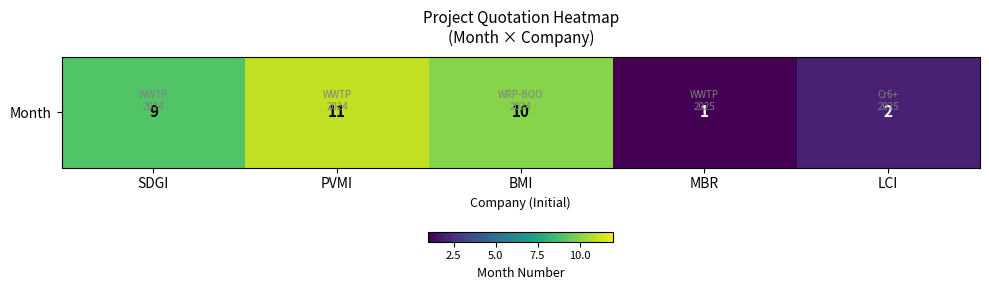

Reading left to right, what are all the values shown in this chart?

9	11	10	1	2